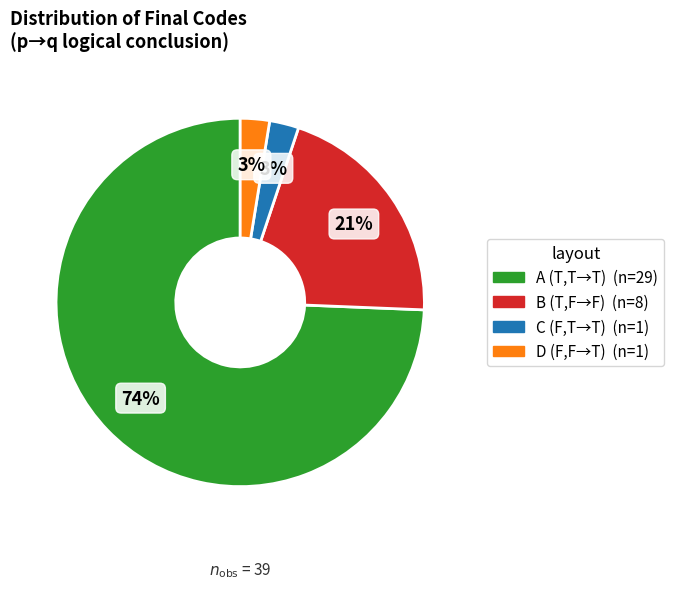

To the nearest percent, what portion does B represent?

21%